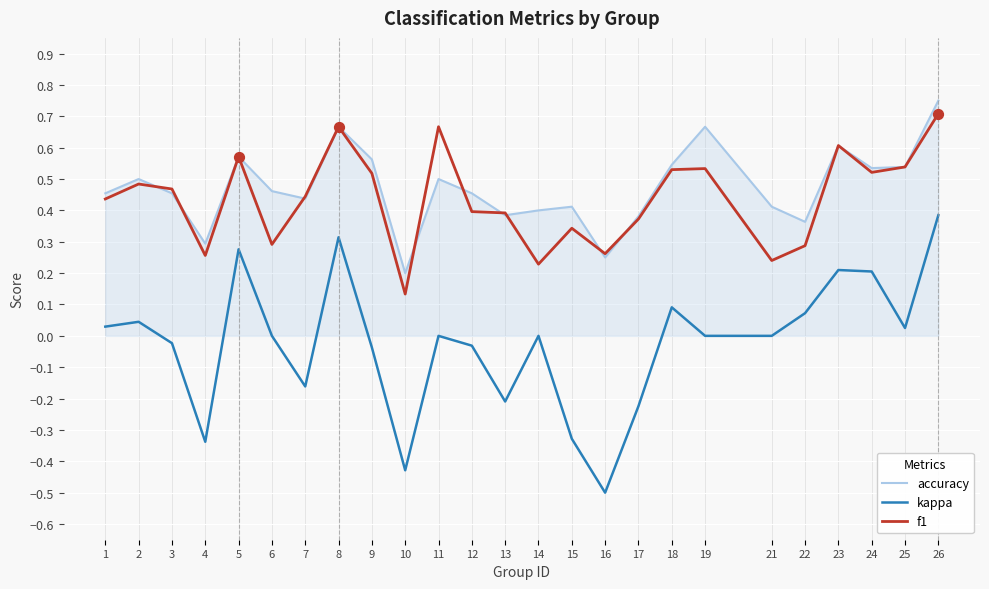

At which category is the sum across all series the highest?

26